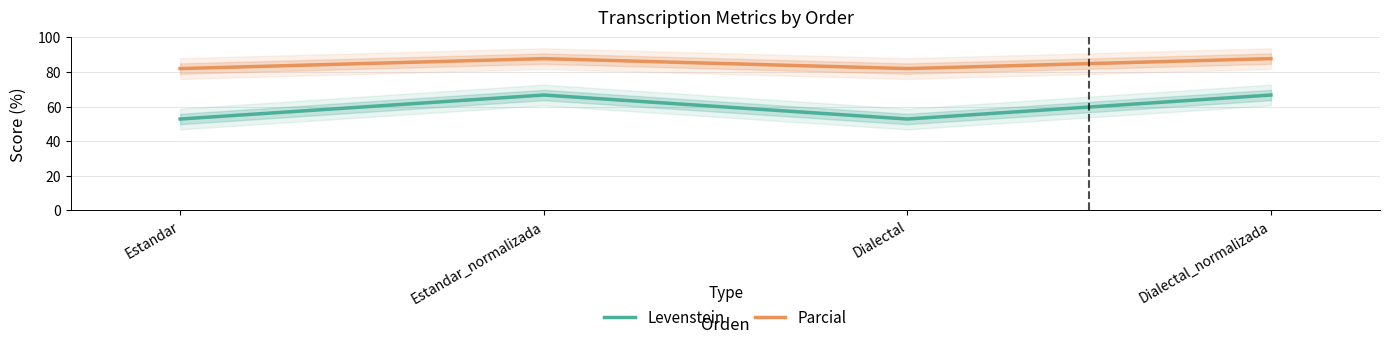

True or false: Levenstein has a value of 118.7 at Dialectal_normalizada.

False